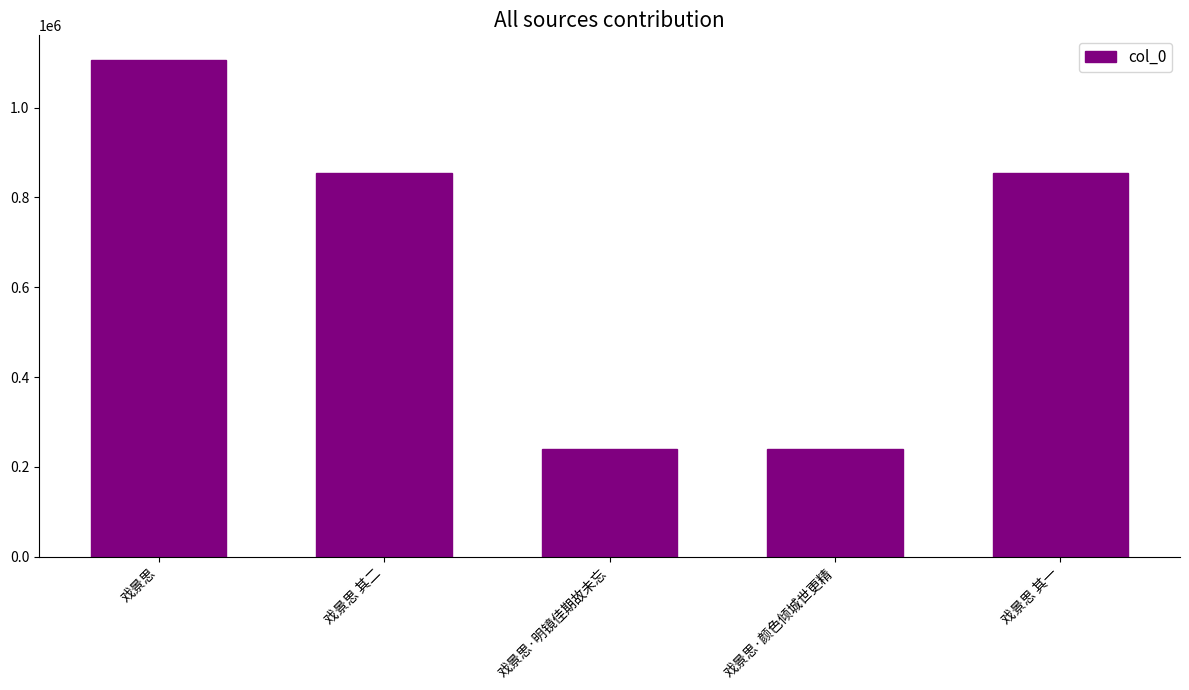

What is the minimum value shown in the chart?

240690